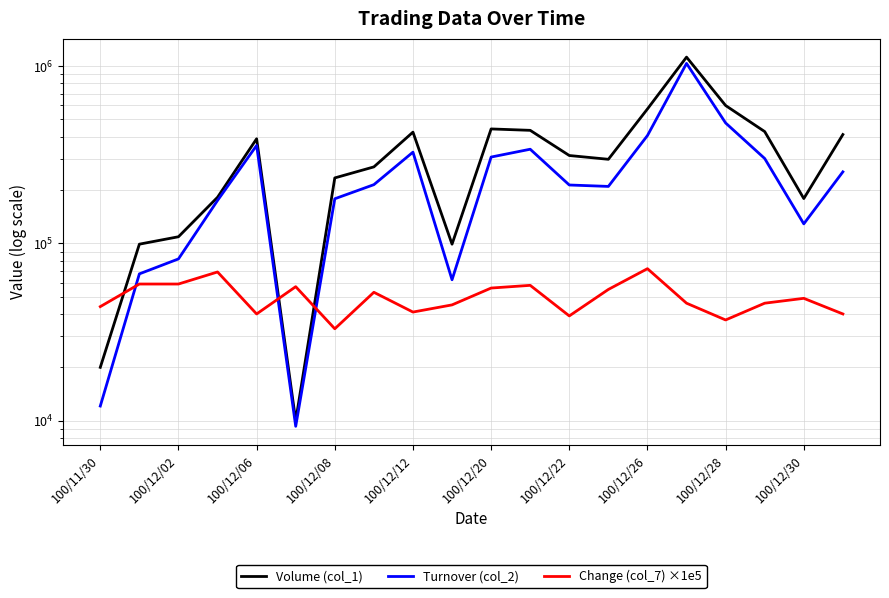

How many values in the Change (col_7) ×1e5 series exceed 49000?

9